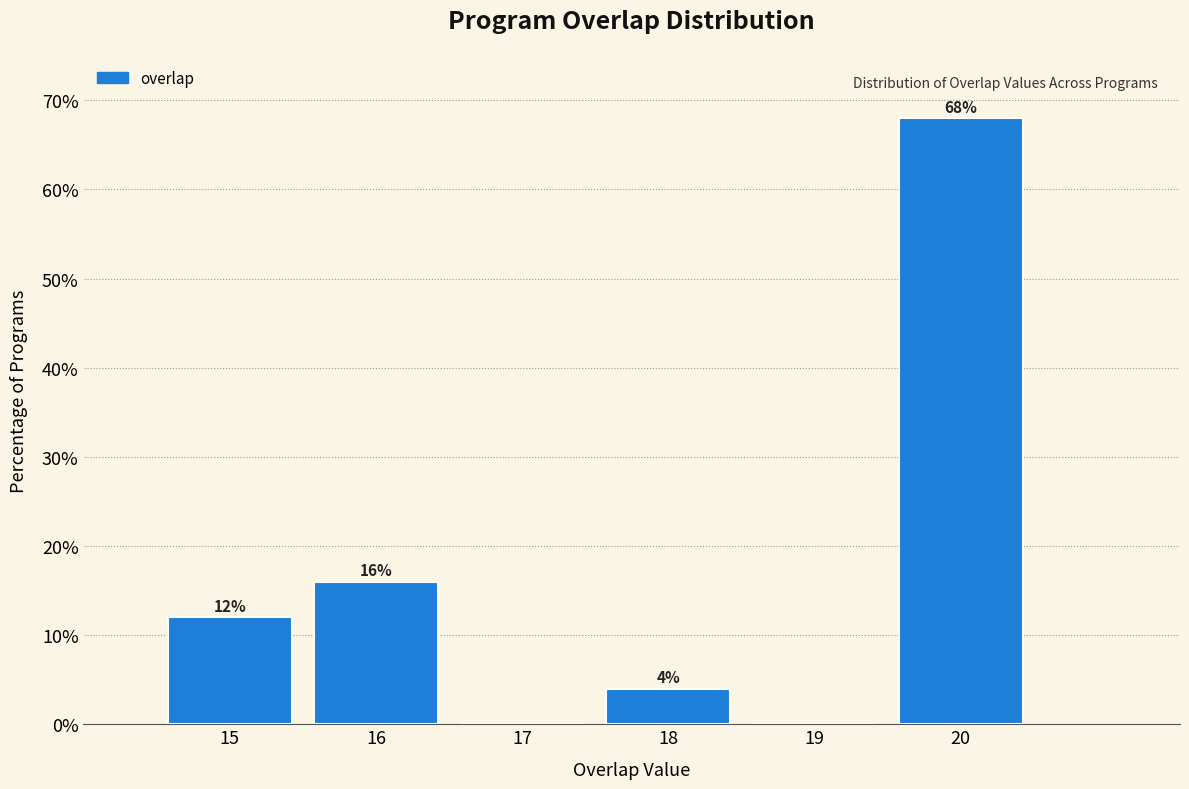

Over which range of the x-axis is the bar tallest?

19.5 to 20.5